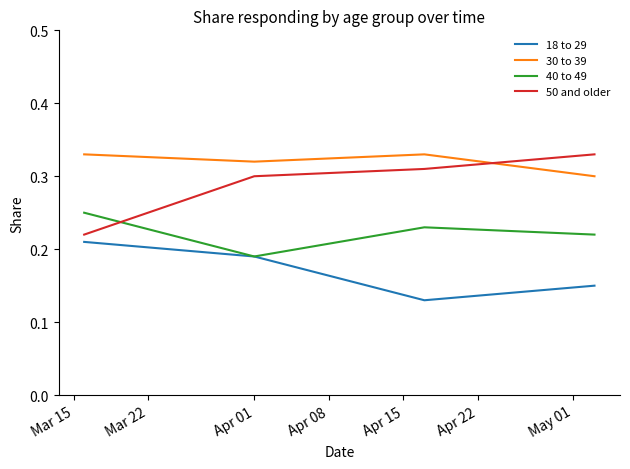

True or false: 30 to 39 and 18 to 29 cross at least once.

False